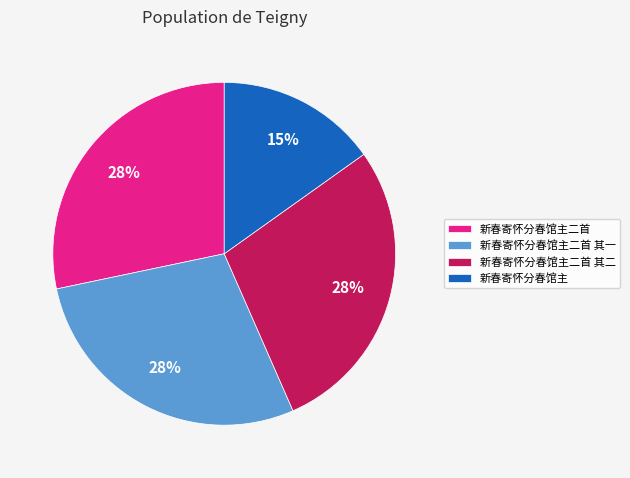

Which slice is the smallest?

新春寄怀分春馆主